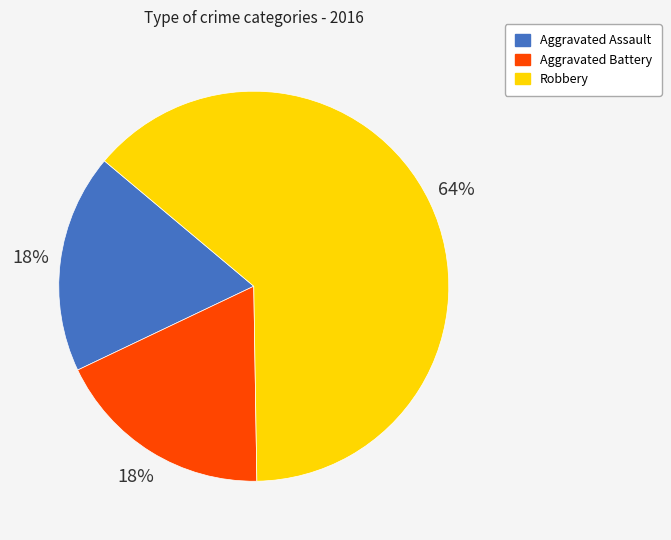

To the nearest percent, what portion does Aggravated Assault represent?

18%